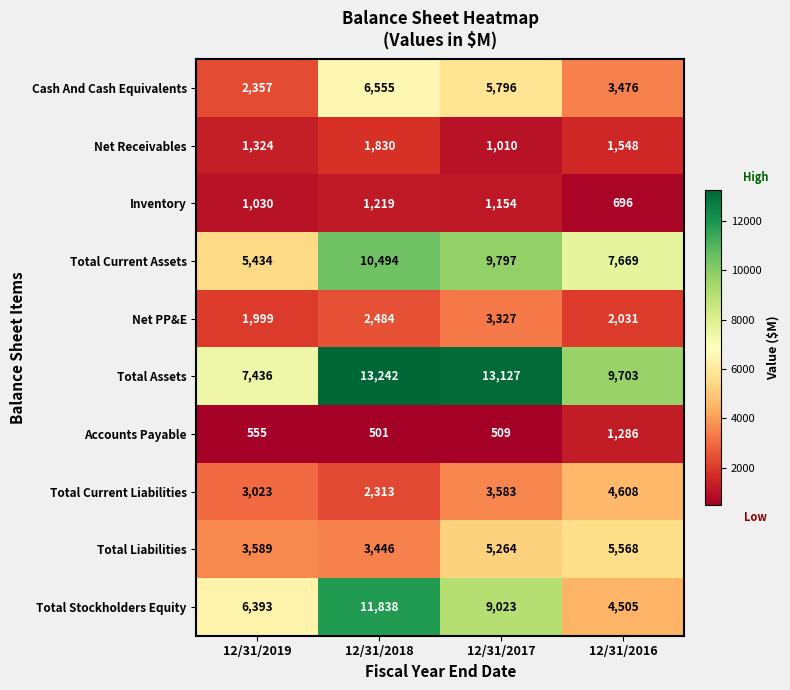

How many data points in Inventory are less than 1154?

2